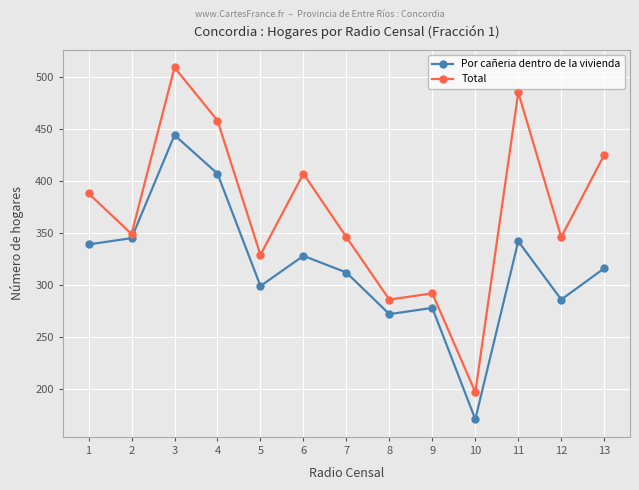

What is the difference between the maximum and minimum values in the Total series?

312